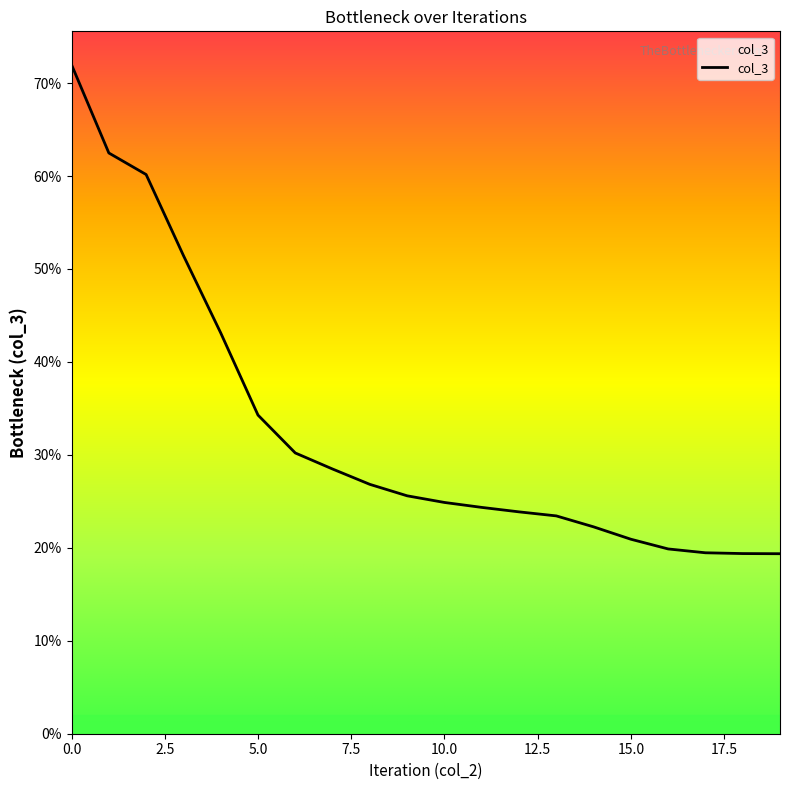

What is the value of the 4th point from the left?

0.5